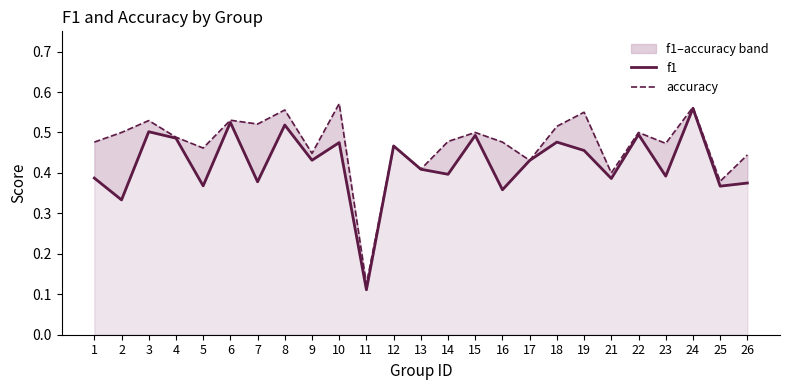

True or false: f1 and accuracy cross at least once.

False